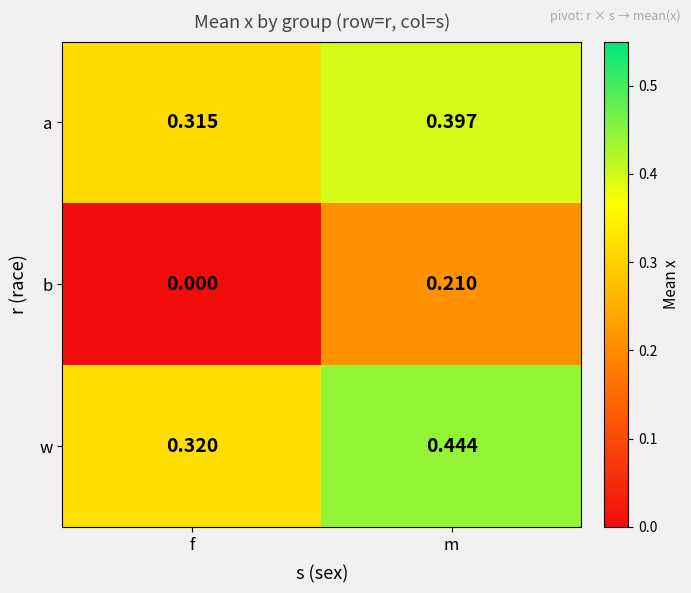

Which category has the highest value across all series?

m